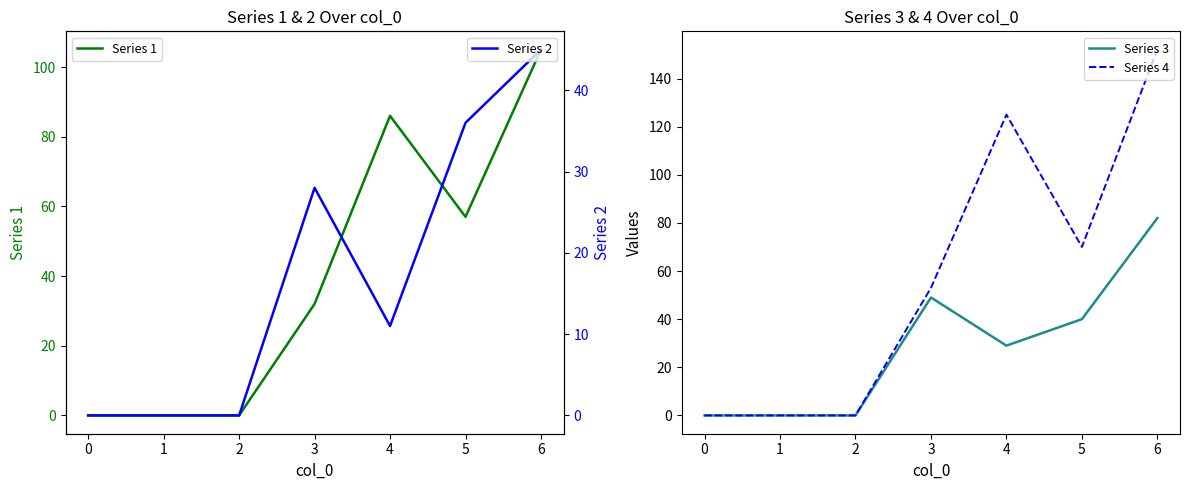

True or false: Series 3 has a value of 82 at 6.

True